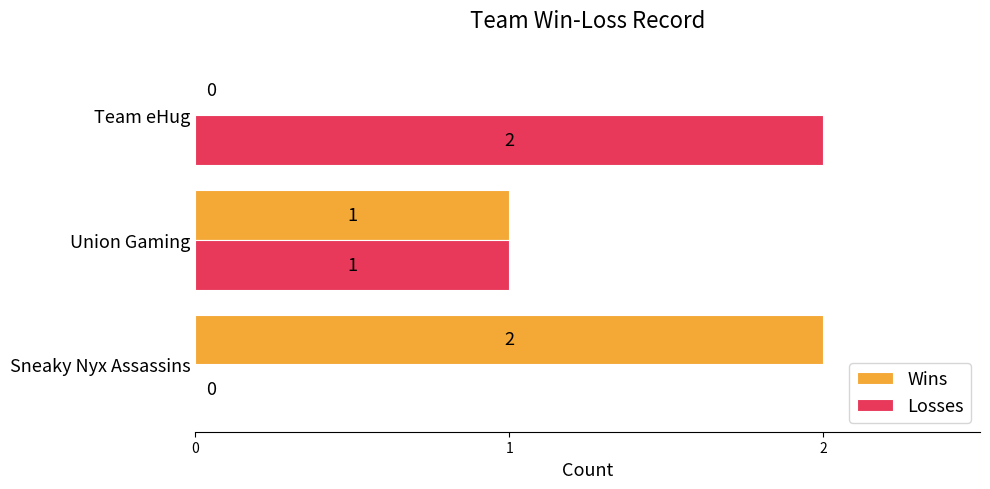

True or false: Wins has a value of 1 at Sneaky Nyx Assassins.

False